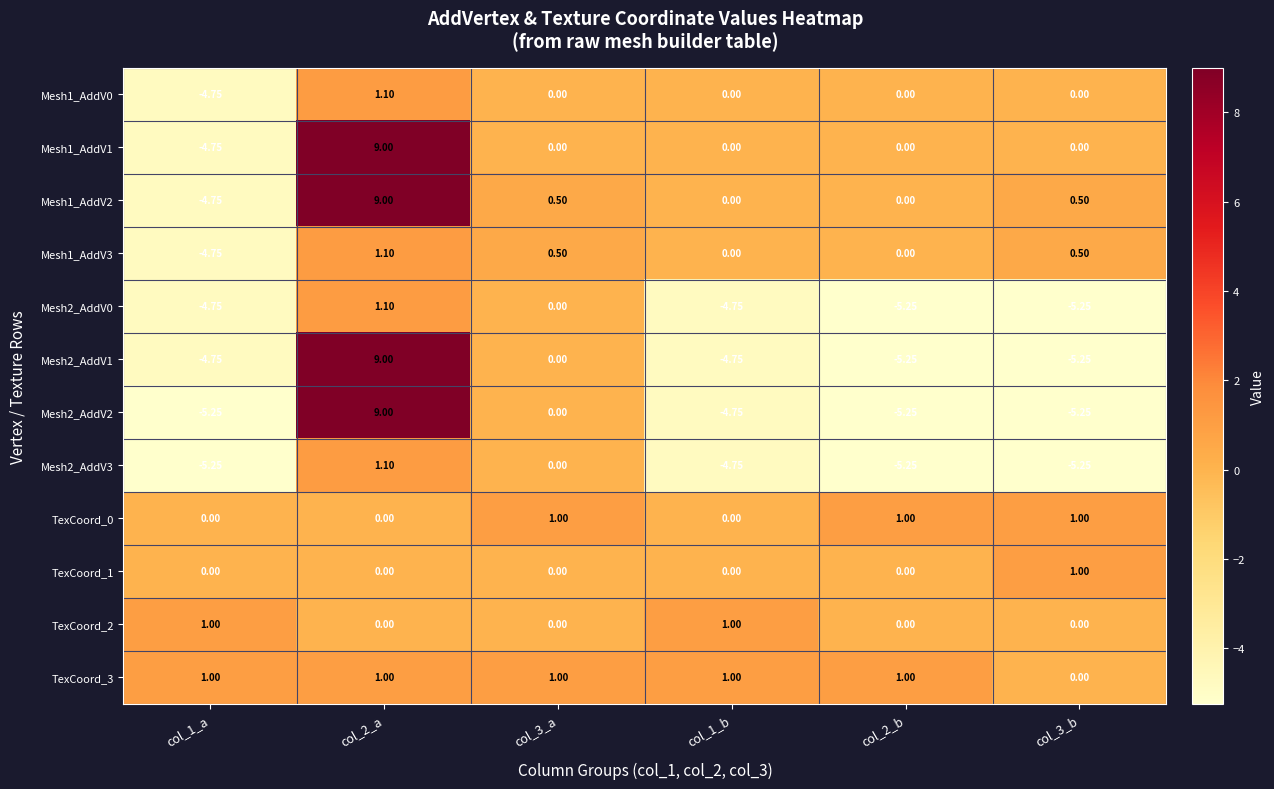

Is the value of Mesh1_AddV3 at col_2_b greater than the value of TexCoord_3 at col_3_a?

No